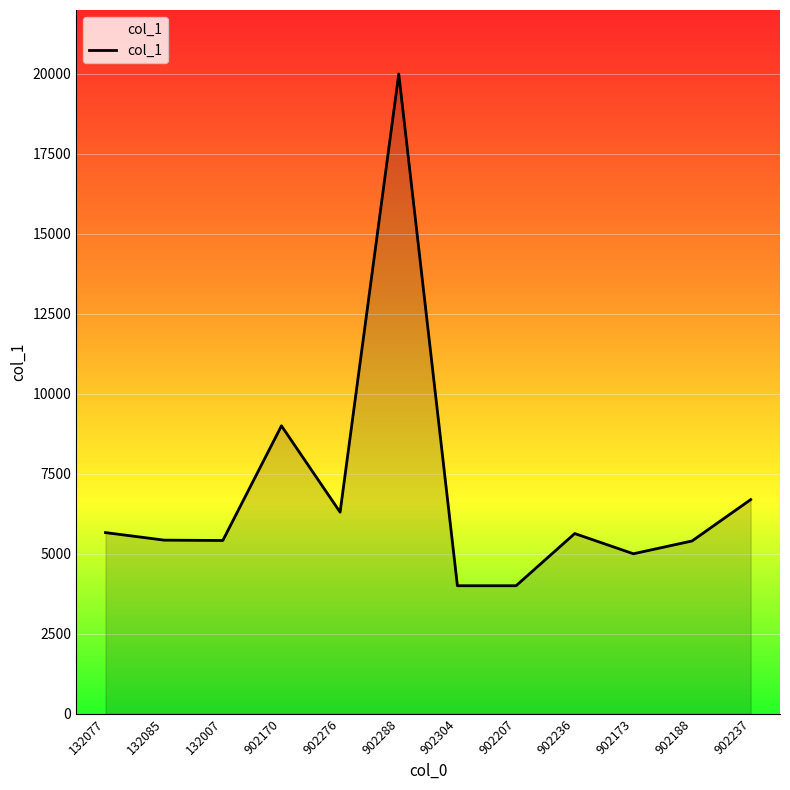

At which category does the chart reach its peak across all series?

902288